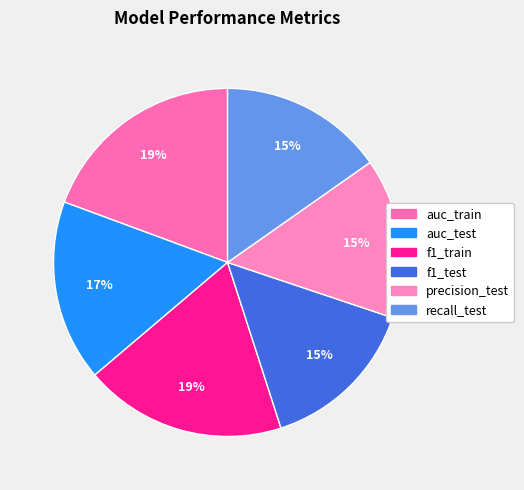

How many slices are in this pie chart?

6